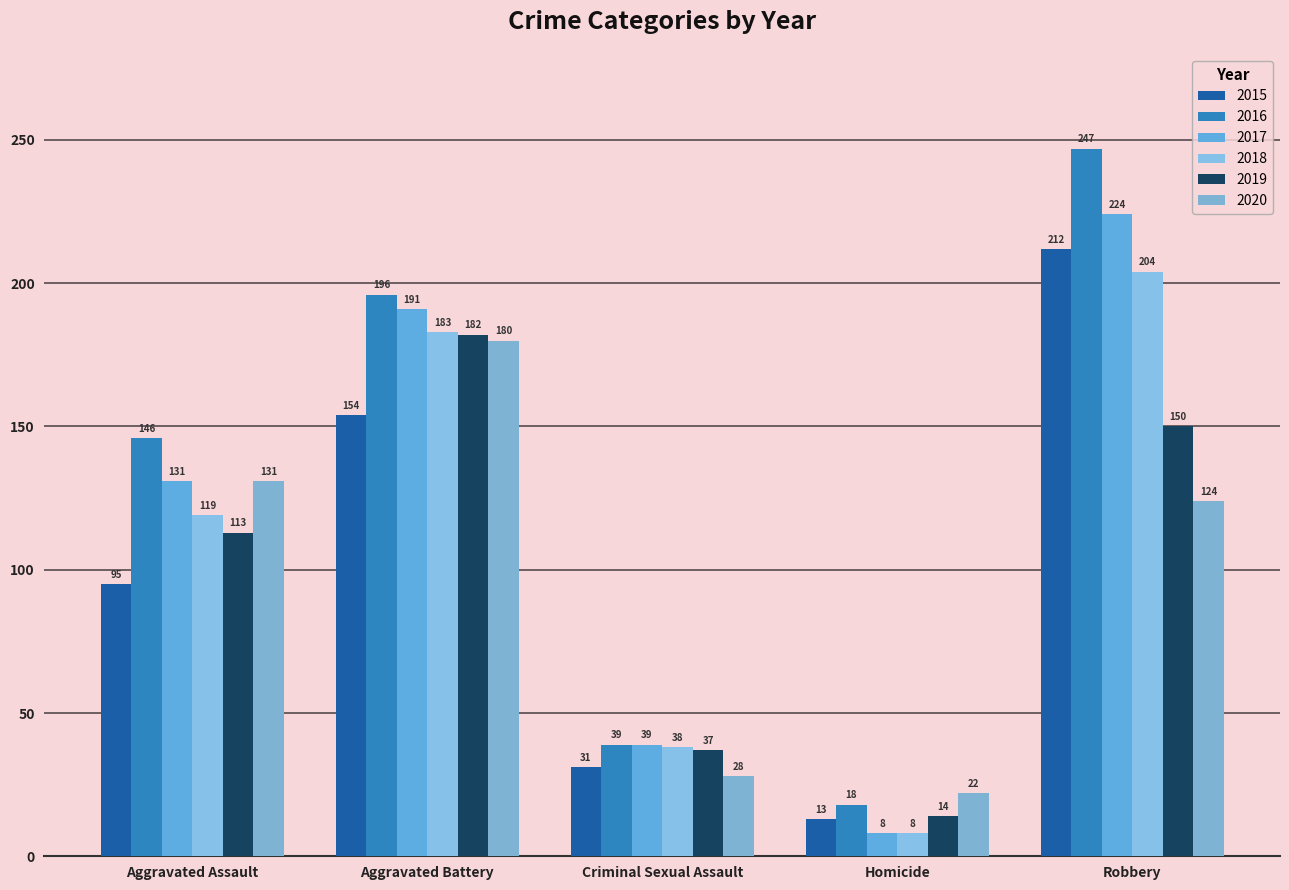

List the series in order of their peak value, lowest first.

2020, 2019, 2018, 2015, 2017, 2016